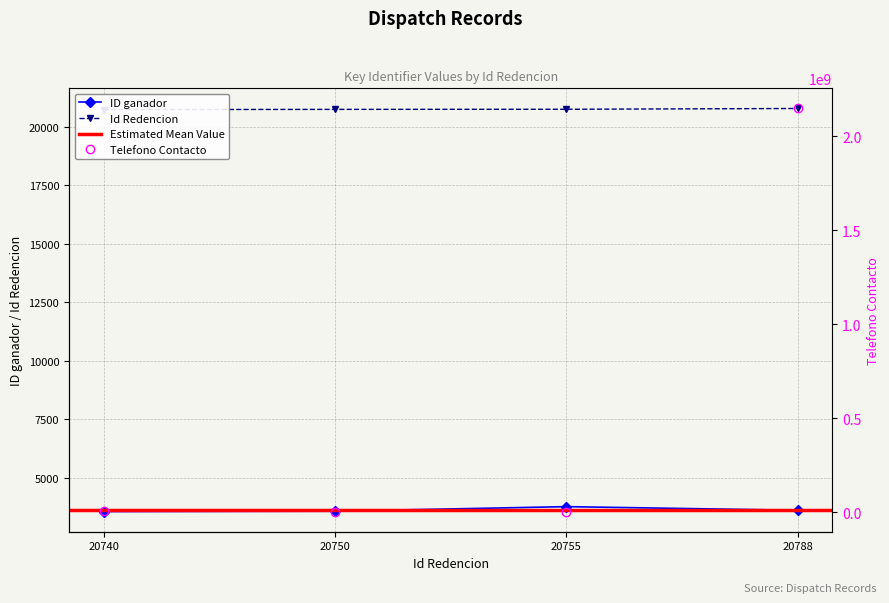

At which label does Telefono Contacto reach its minimum?

20755